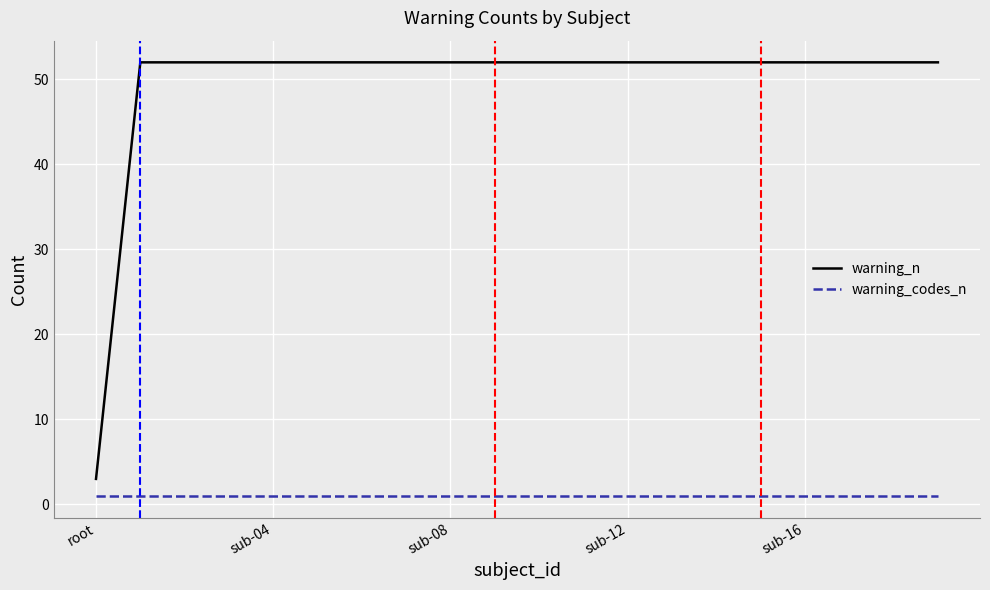

Which series has the largest total across all categories?

warning_n